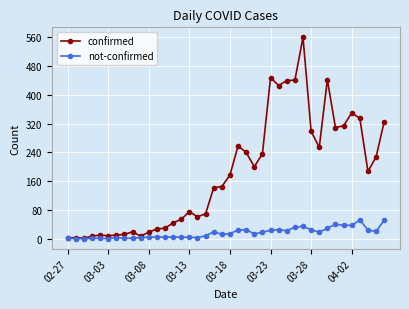

At how many categories does at least one series exceed 276?

12